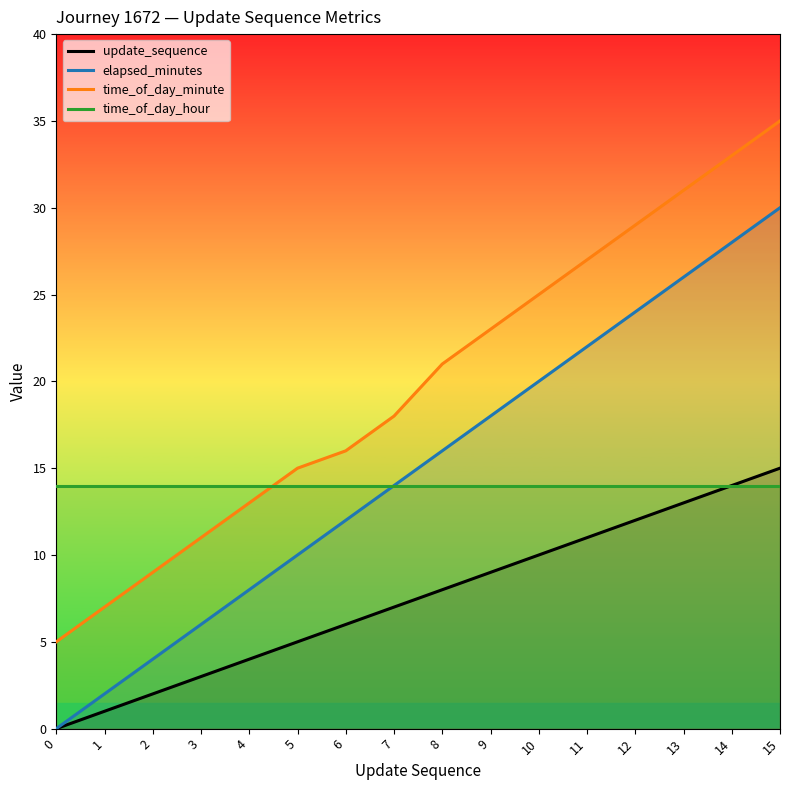

At which category is the sum across all series the highest?

15